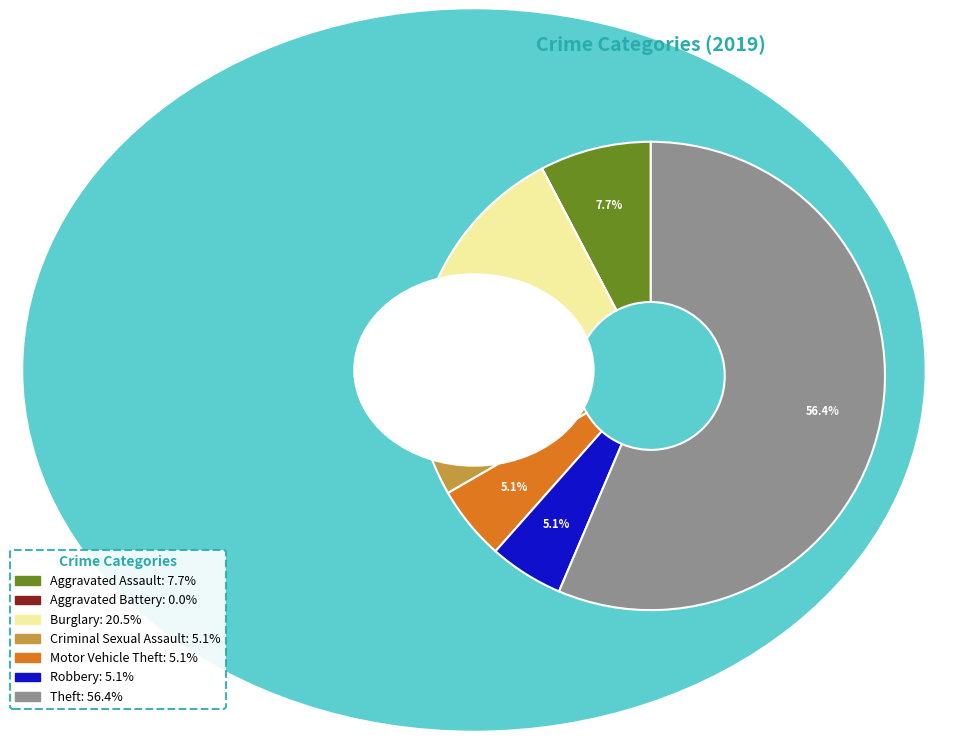

To the nearest percent, what is the difference between the Aggravated Assault and Motor Vehicle Theft slice percentages?

3%